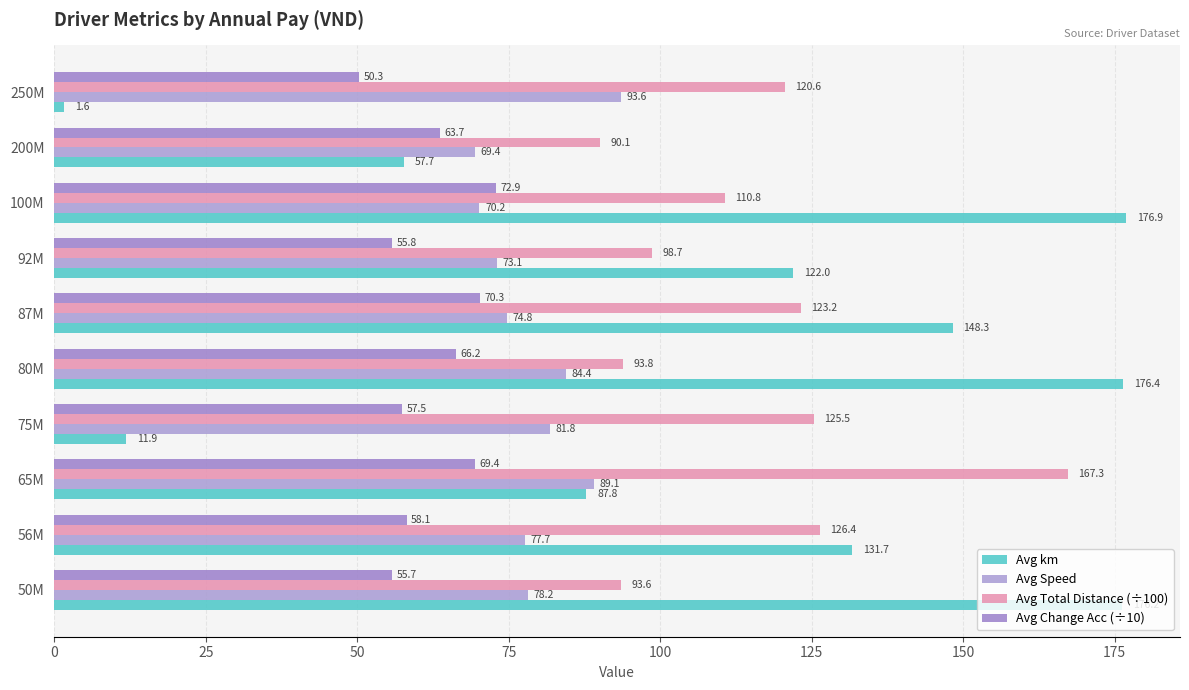

What is the lowest value of the Avg Speed series?

69.4